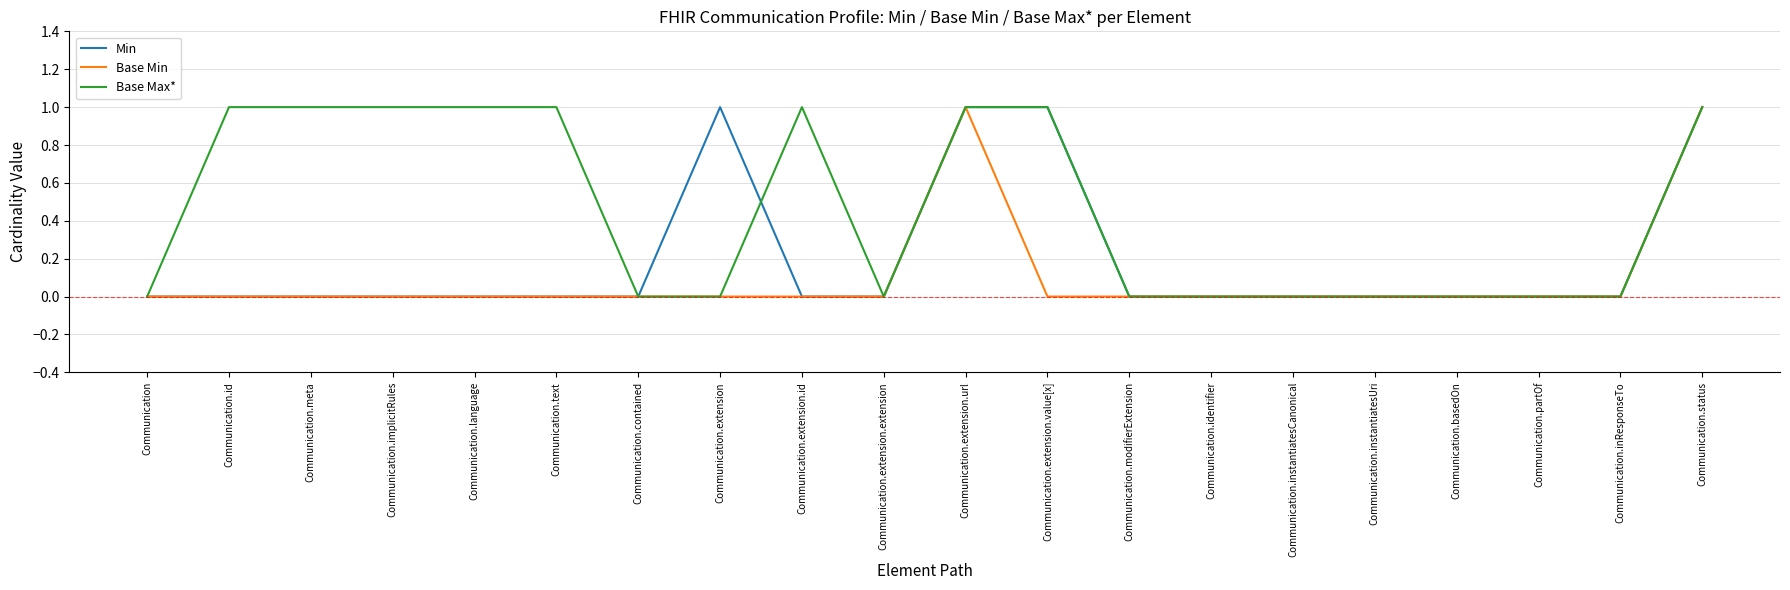

Rank the series by their average value, from highest to lowest.

Base Max*, Min, Base Min